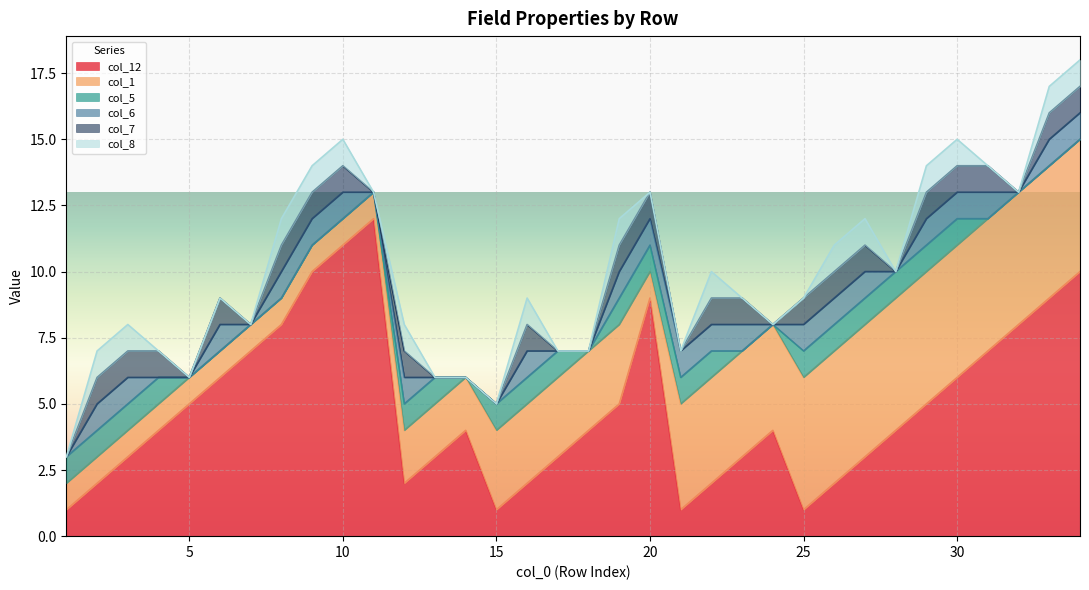

List the labels in order of col_12 value, largest first.

11, 10, 9, 34, 20, 33, 8, 32, 7, 31, 6, 30, 5, 19, 29, 4, 14, 18, 24, 28, 3, 13, 17, 23, 27, 2, 12, 16, 22, 26, 1, 15, 21, 25